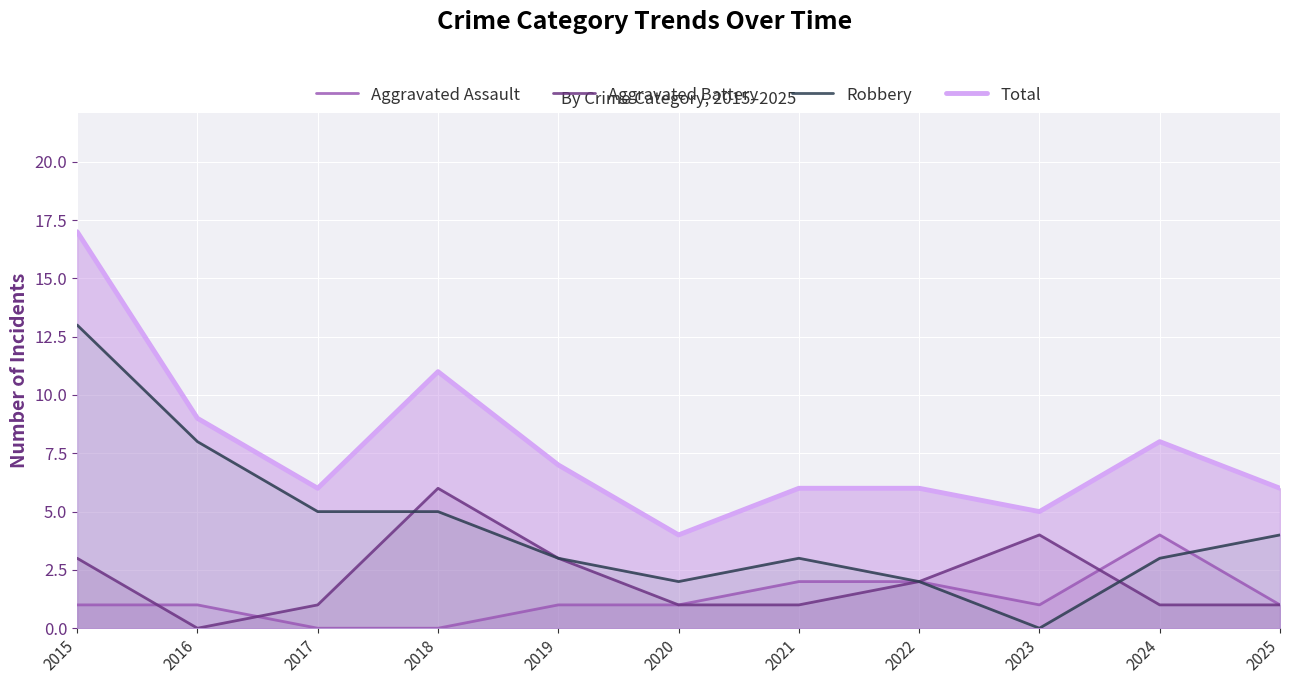

True or false: Aggravated Assault has more than 2 interior local peaks.

False